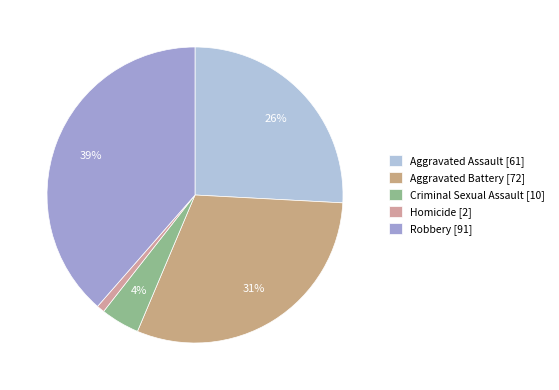

What is the change in value from Aggravated Assault to Homicide?

-59